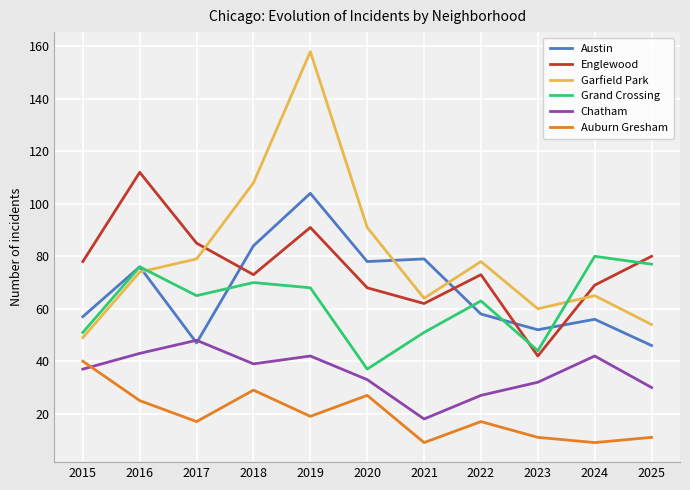

Where do Englewood and Garfield Park first cross each other?

2017 and 2018